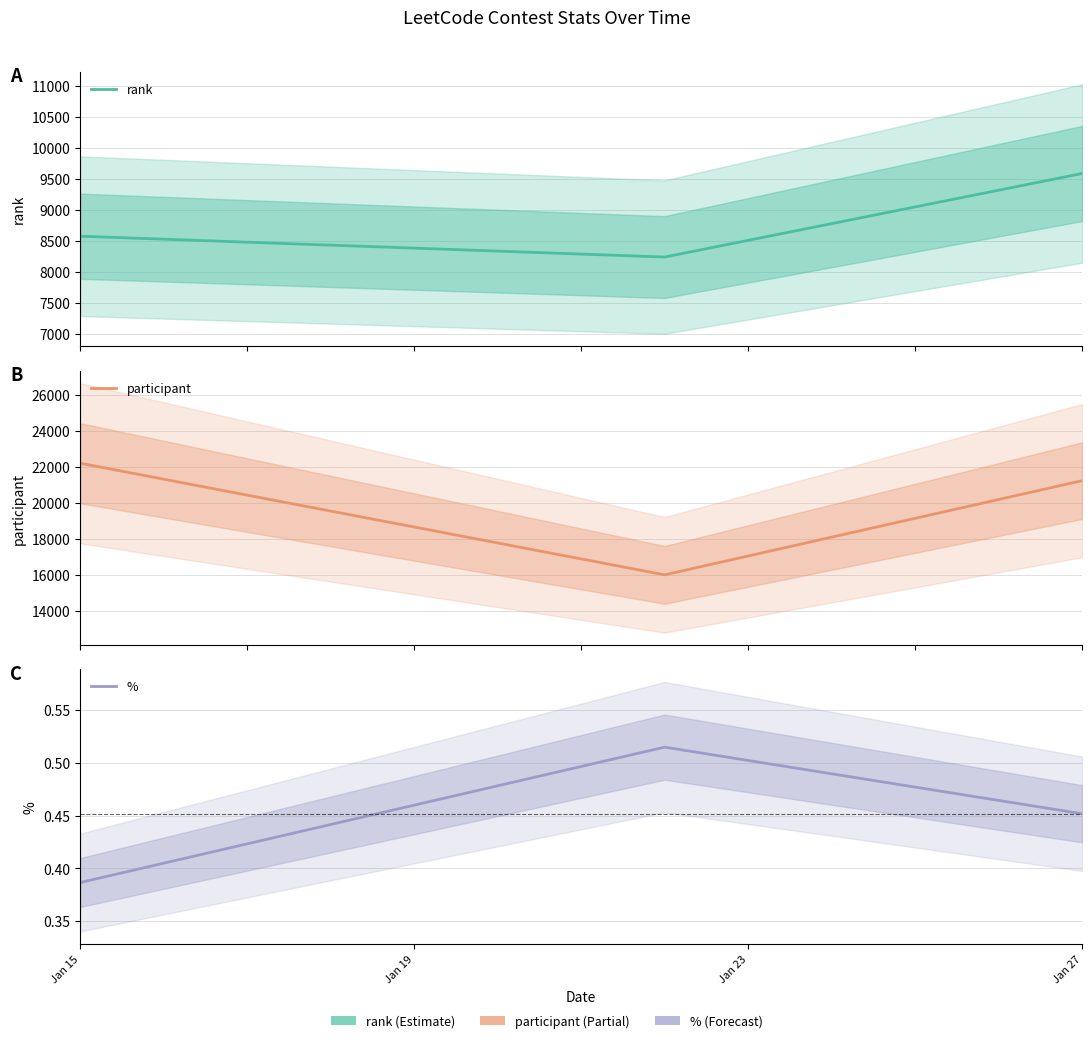

Which label corresponds to the smallest value in the chart?

Jan 15